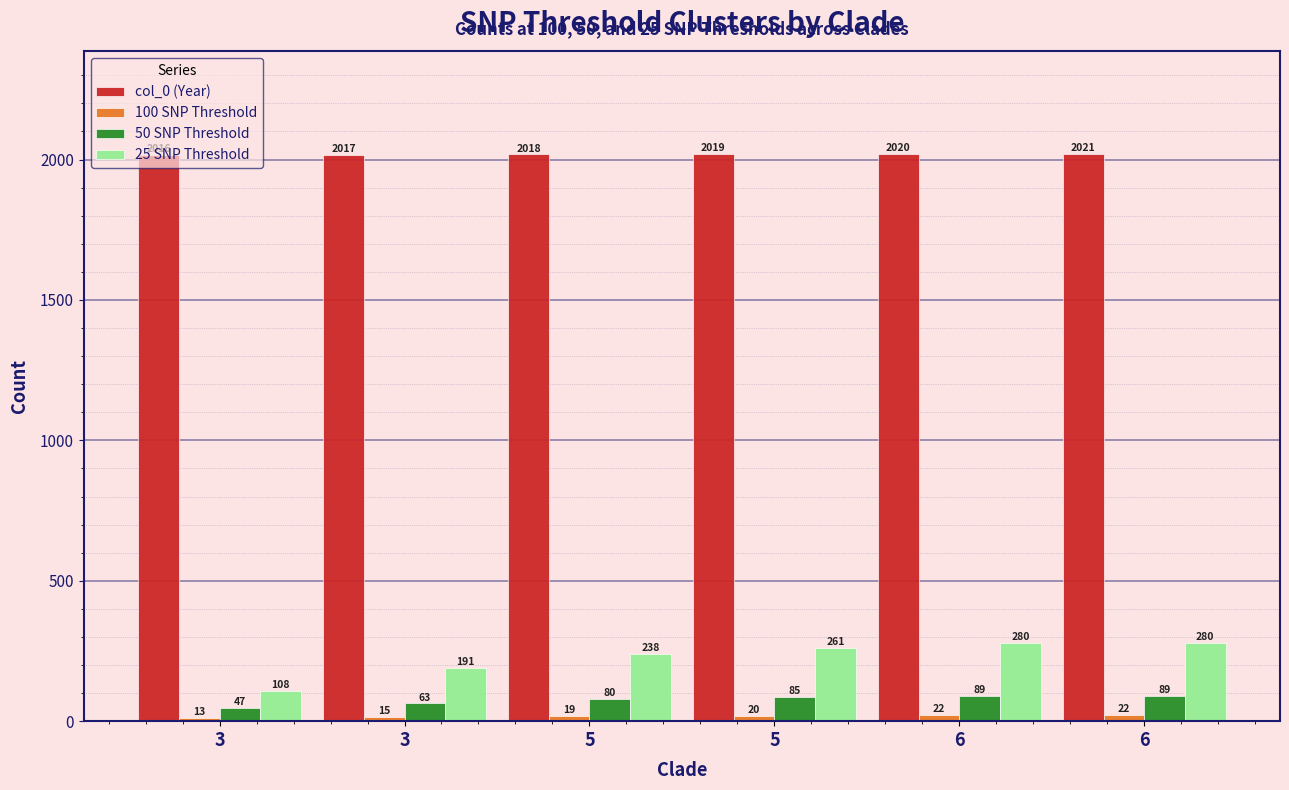

What is the approximate value of 25 SNP Threshold at 3, to the nearest 50?

100